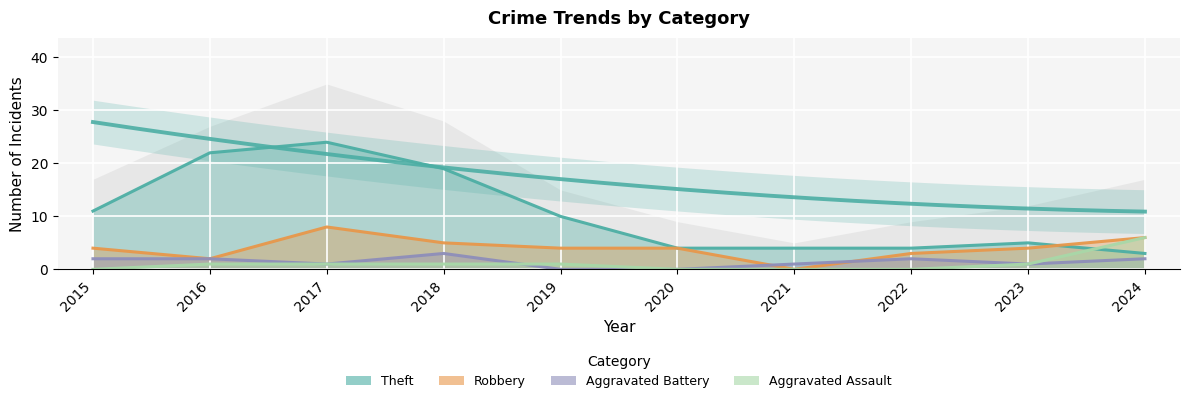

How many lines are shown in the chart?

4